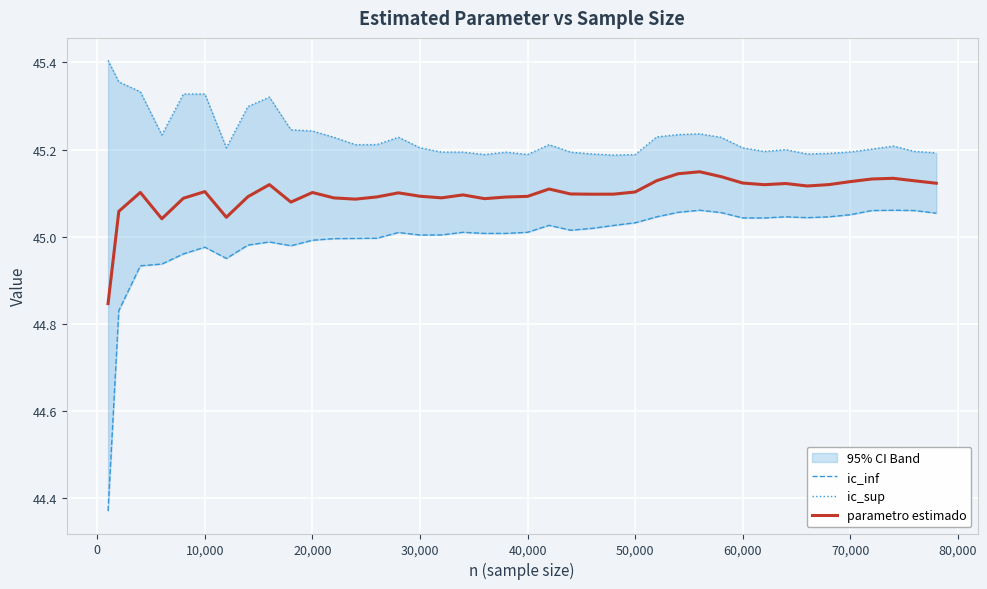

The ic_sup series shows 45.2 at 40,000. True or false?

True